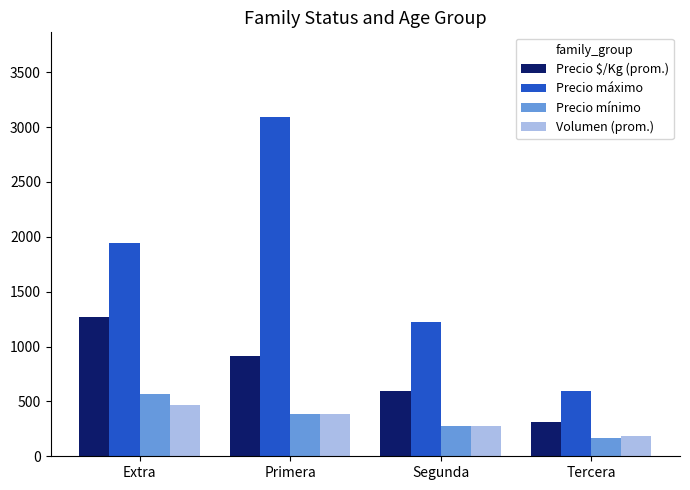

Reading right to left, transcribe all the data shown in this chart.

Precio $/Kg (prom.): 316	595	910	1272
Precio máximo: 591	1222	3090	1941
Precio mínimo: 167	278	389	563
Volumen (prom.): 188	275	389	468